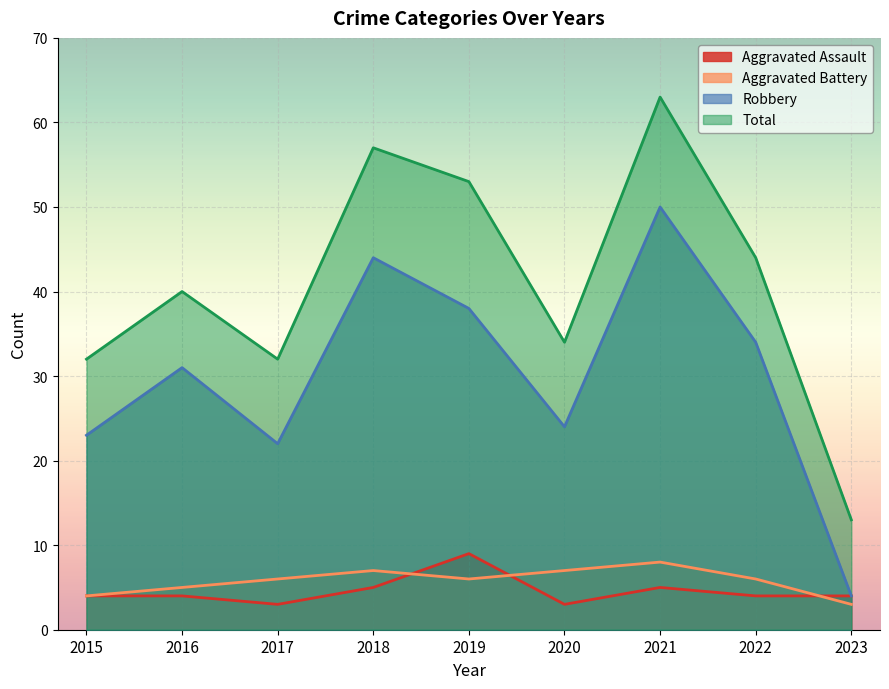

How many lines are shown in the chart?

4